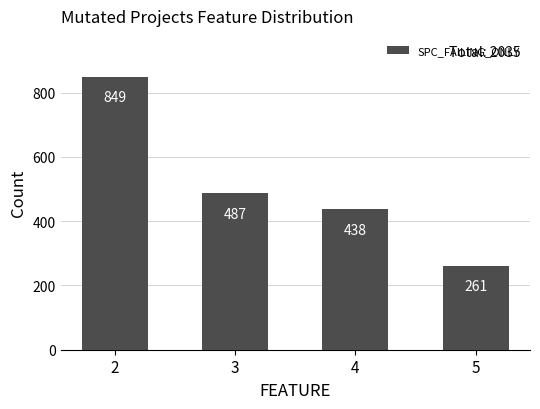

Reading left to right, what are all the values shown in this chart?

2=849	3=487	4=438	5=261